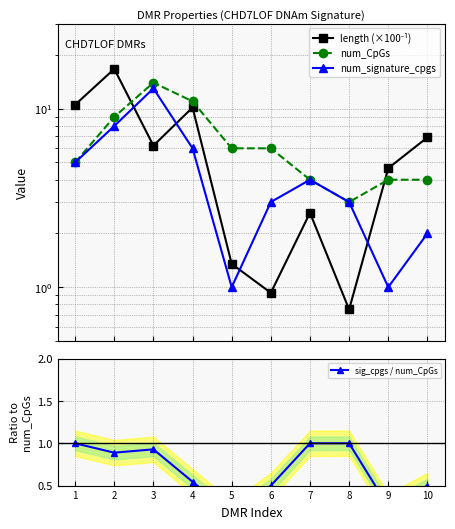

Which category has the lowest value across all series?

5